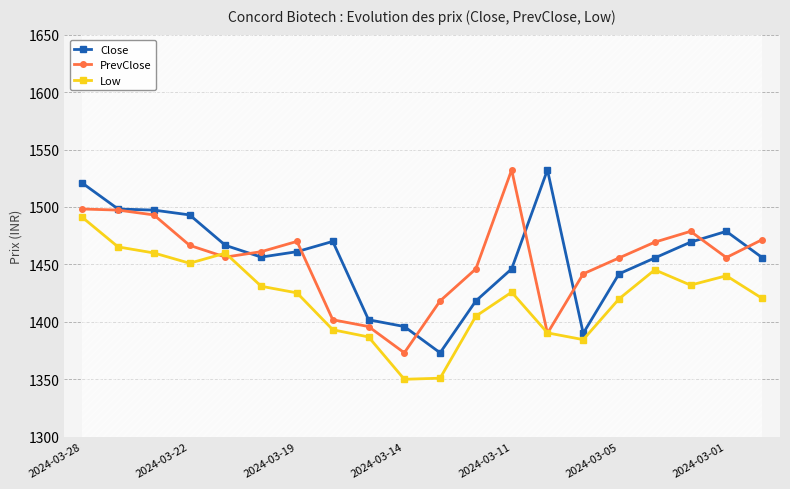

What is the maximum value shown in the chart?

1532.3